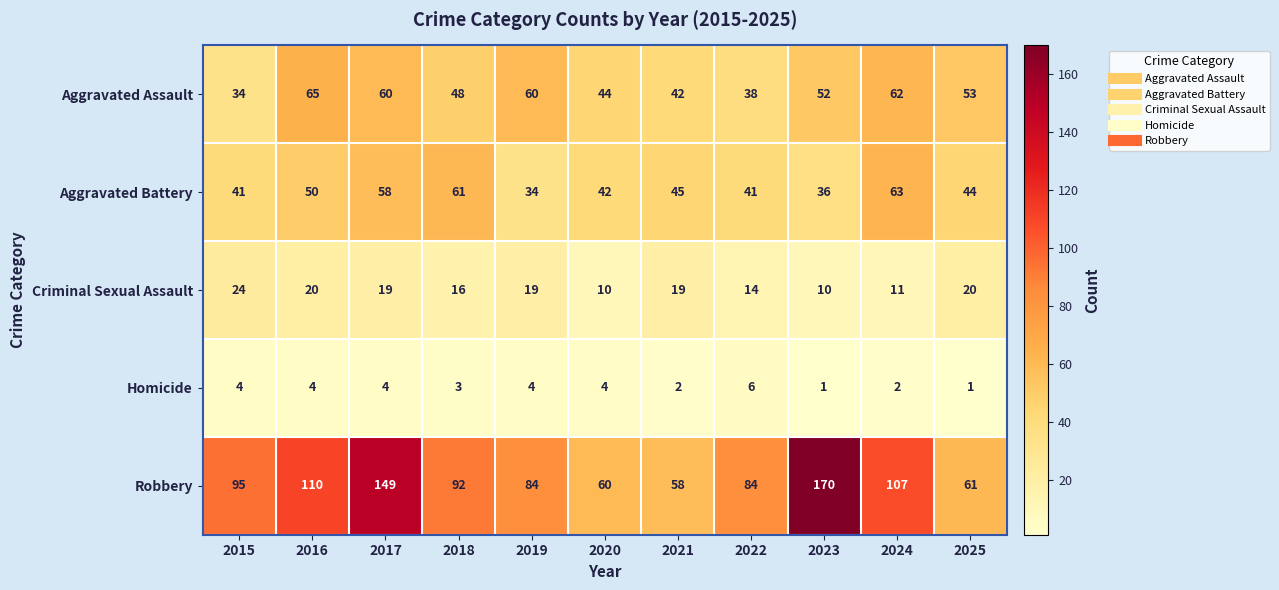

Which series has the largest range (max minus min)?

Robbery